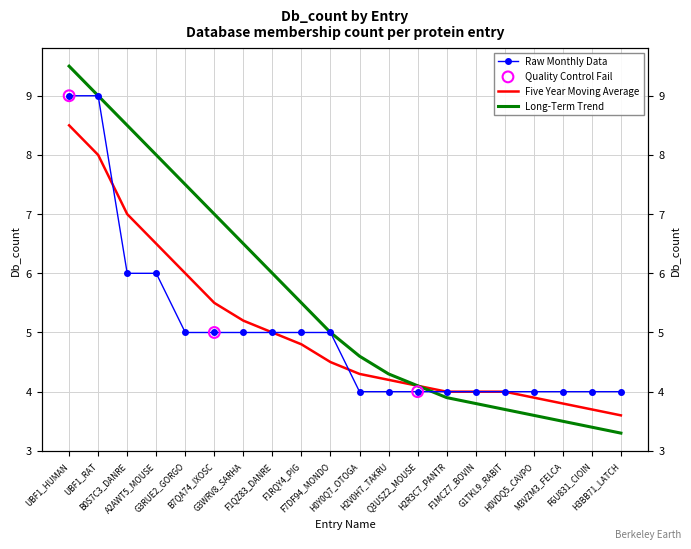

Which series has the largest total across all categories?

Long-Term Trend